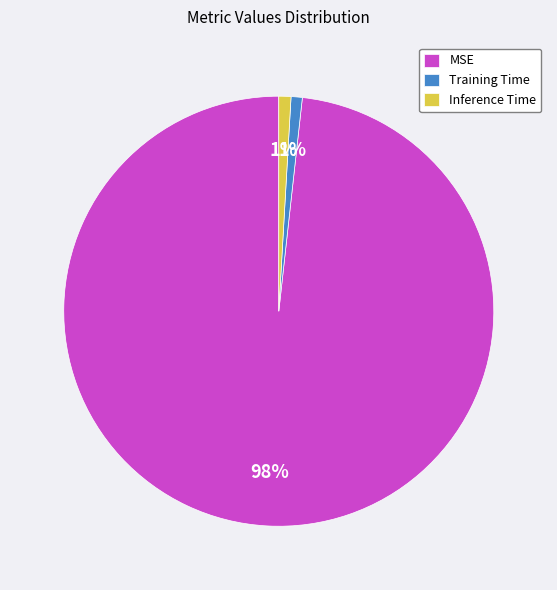

Does MSE represent more than half of the total?

Yes